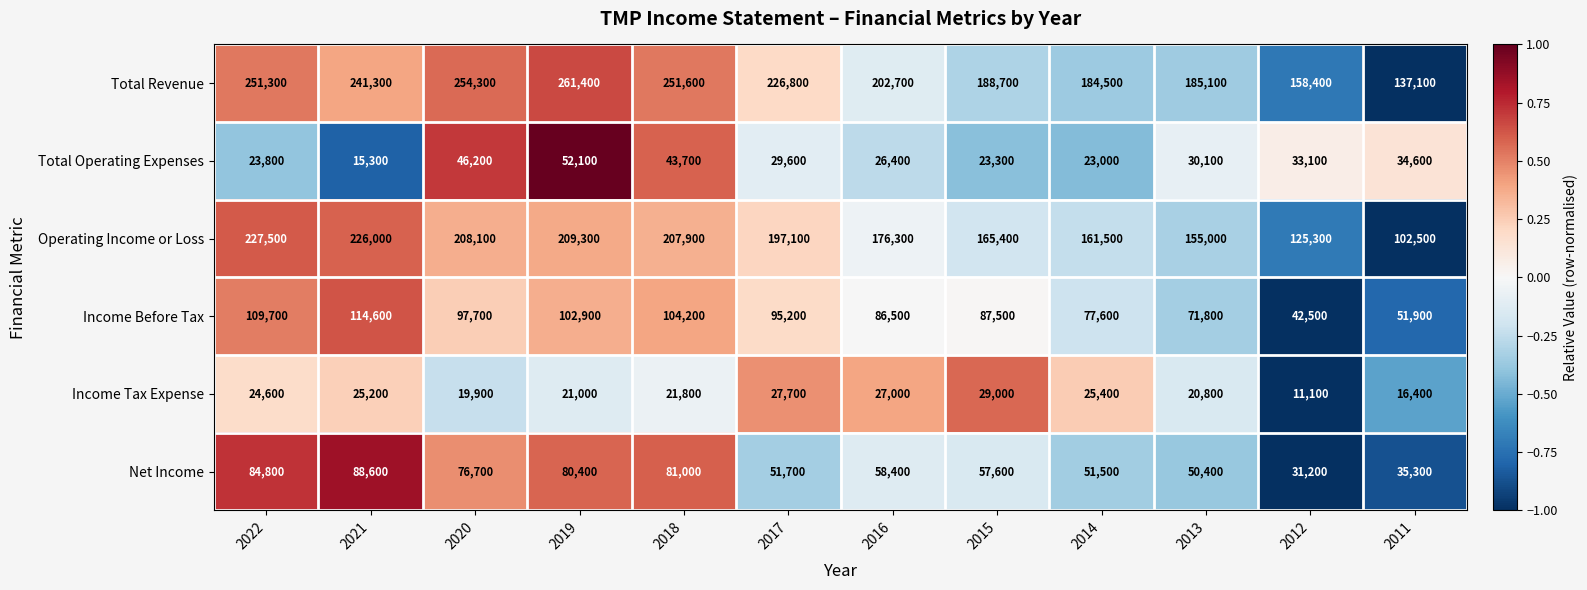

Is it true that Income Tax Expense equals 29000 at 2015?

True